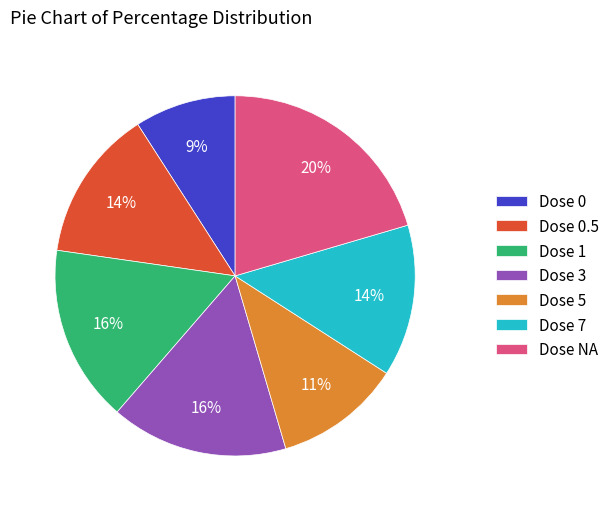

To the nearest percent, what portion does Dose 7 represent?

14%